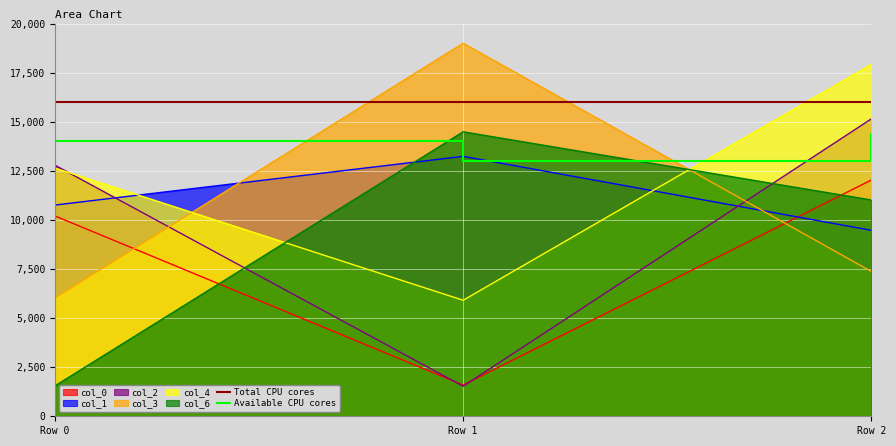

Is the value of col_4 at Row 2 greater than the value of col_3 at Row 1?

No